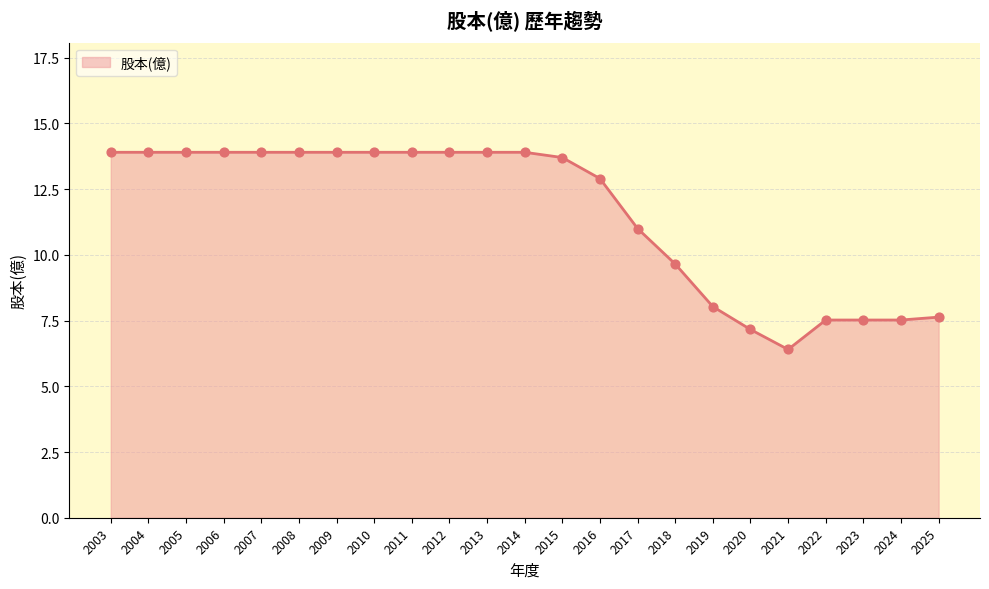

What is the change in value from 2007 to 2019?

-5.9